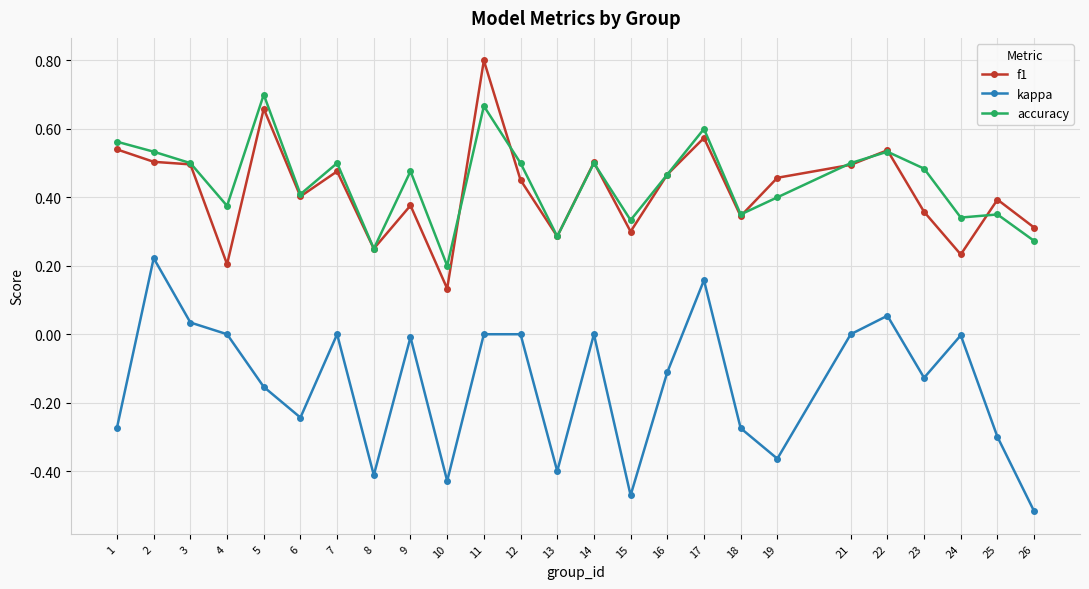

What is the highest value of the f1 series?

0.8